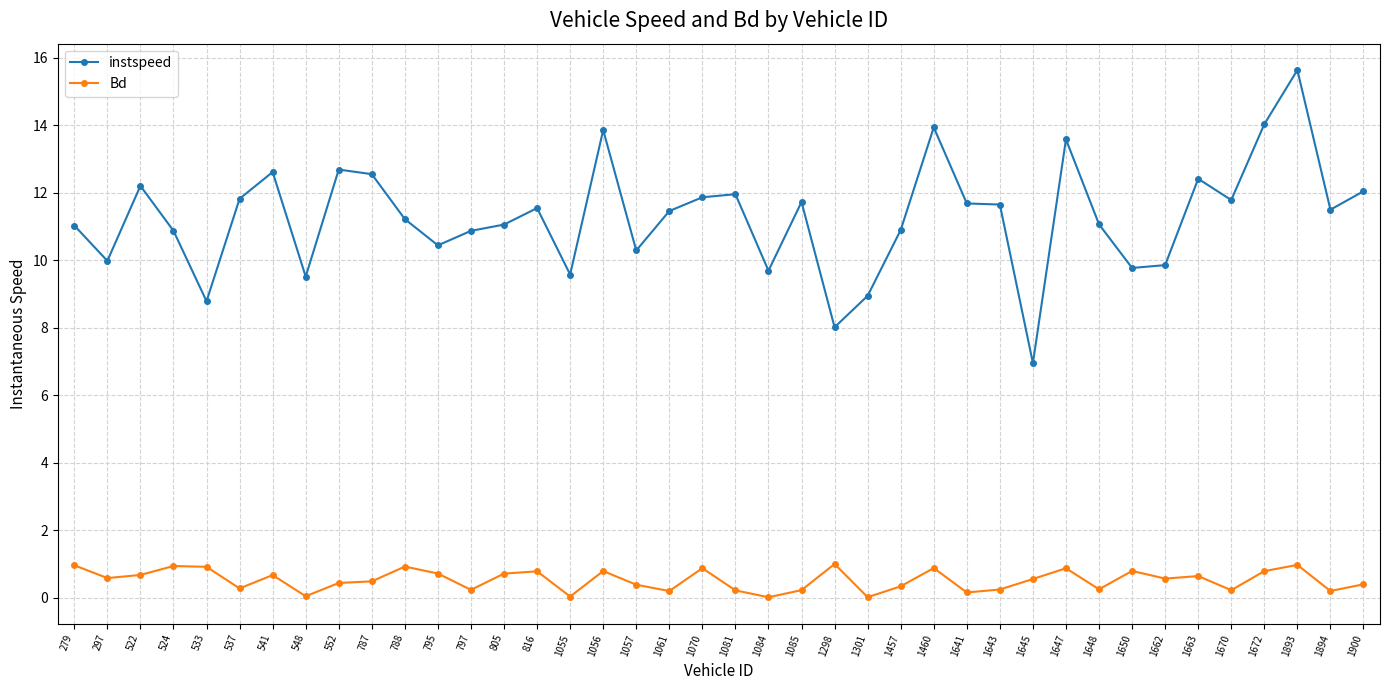

True or false: Bd and instspeed intersect in this chart.

False